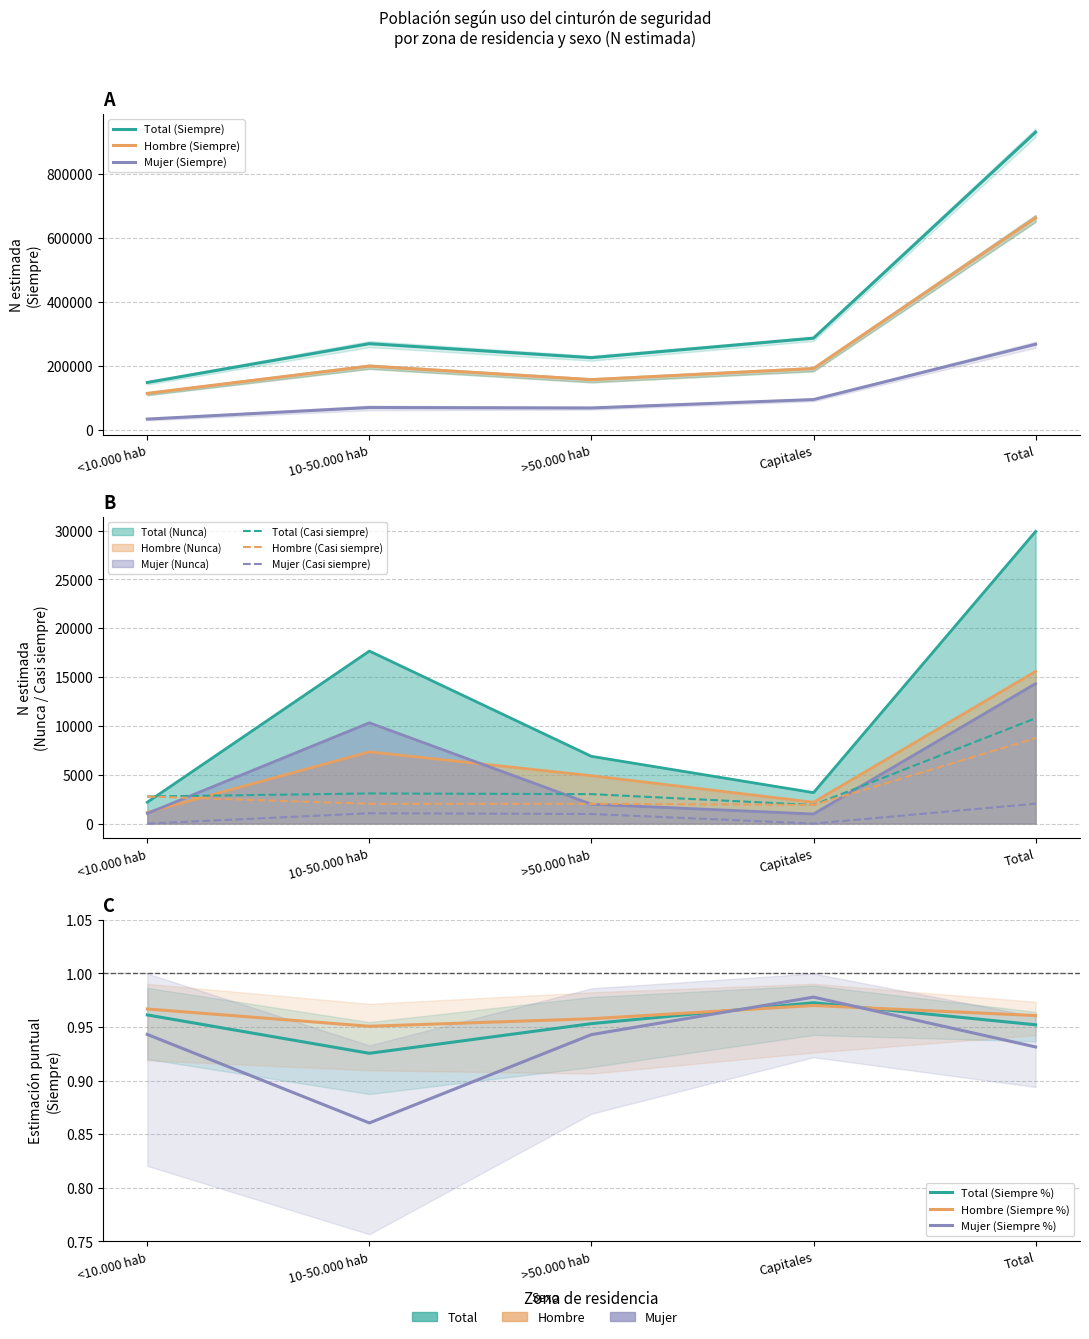

Does the chart display data point markers on the line(s)?

No